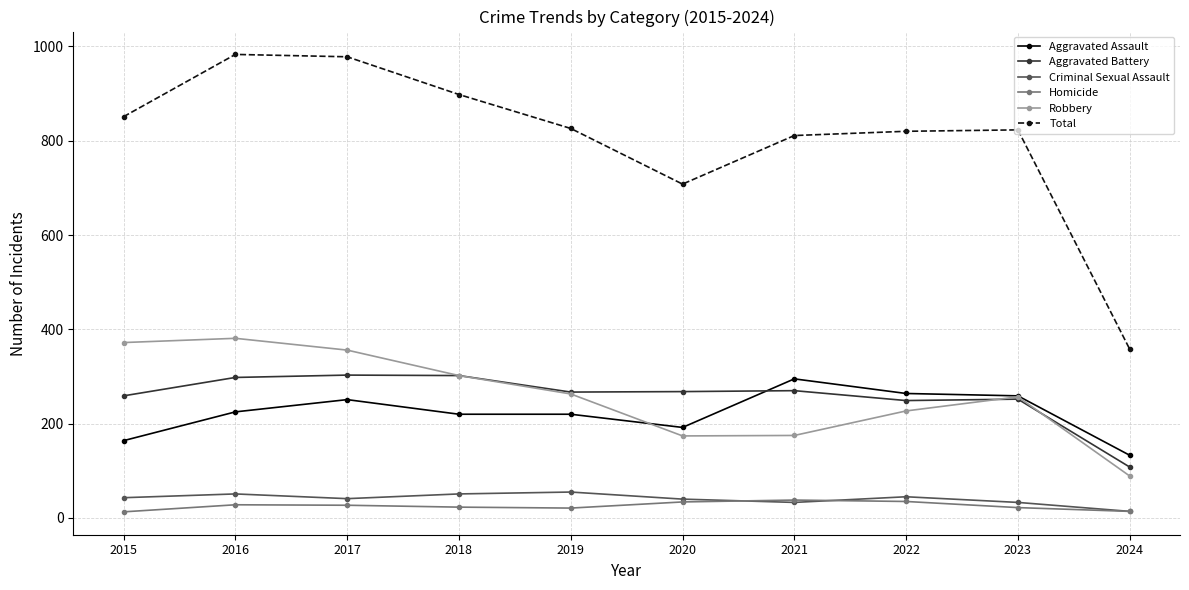

True or false: Total has a value of 826 at 2019.

True